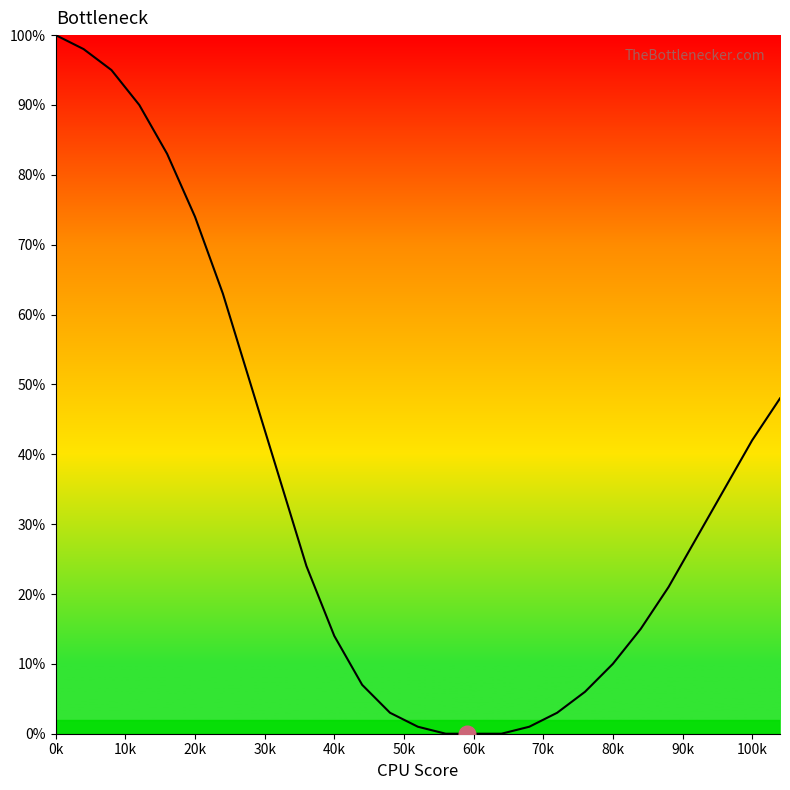

True or false: there are more than 2 points higher than both neighbors.

False